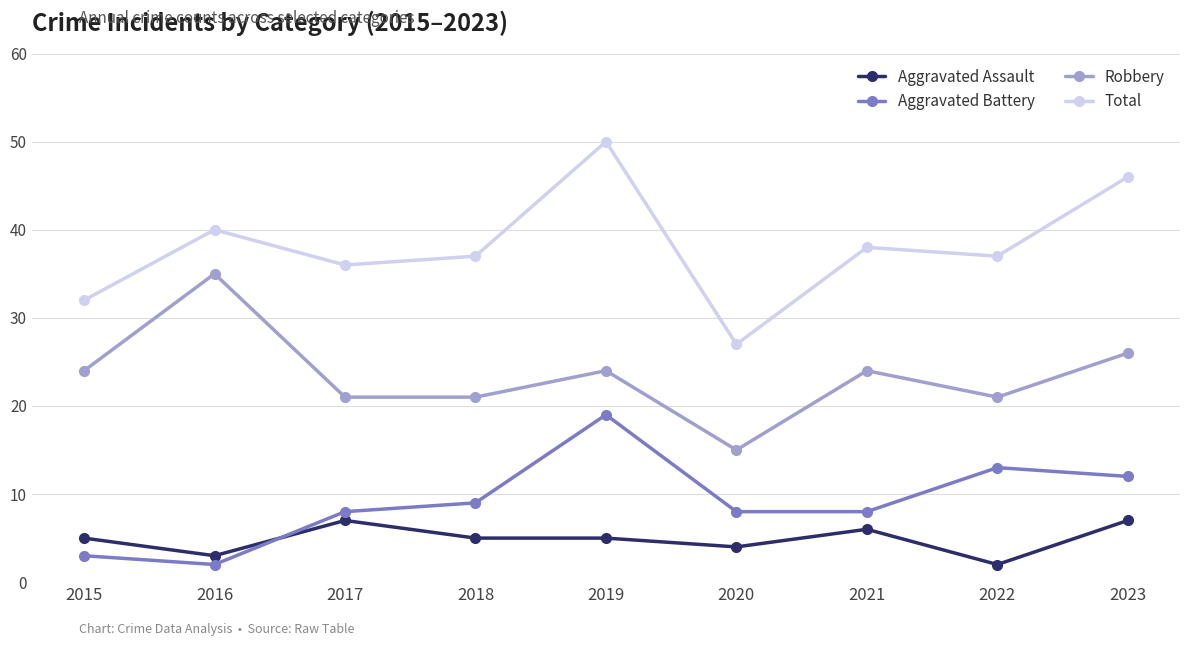

Does the chart display data point markers on the line(s)?

Yes